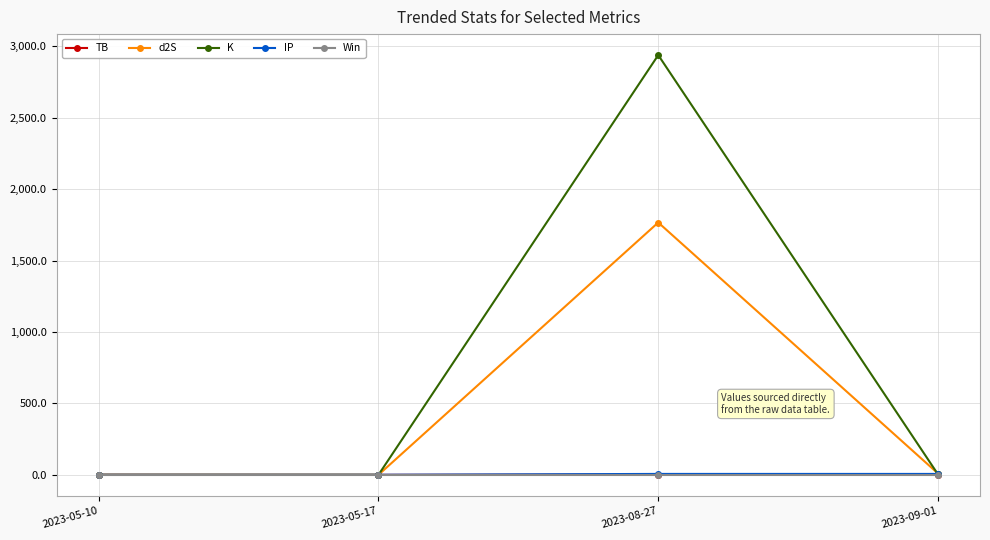

True or false: d2S has more than 1 points higher than both neighbors.

False